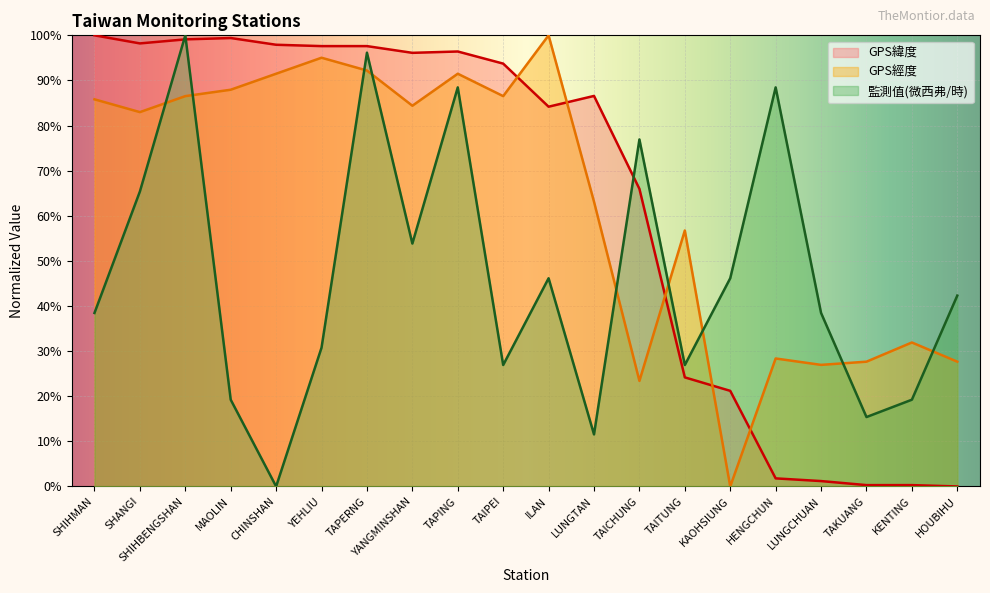

Which series has the widest spread of values?

GPS緯度